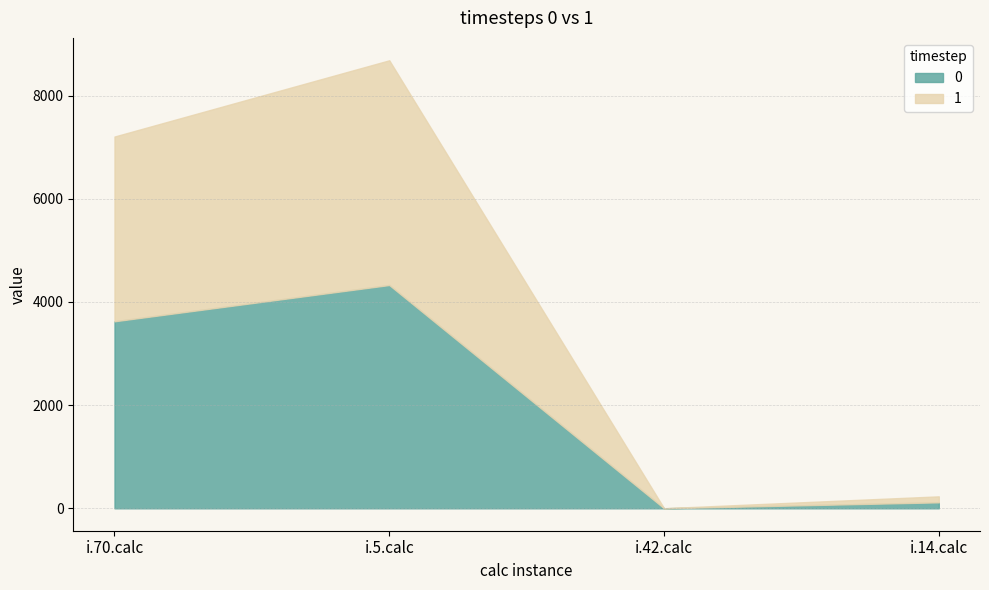

Which series ends up on top after the final intersection of 0 and 1?

1